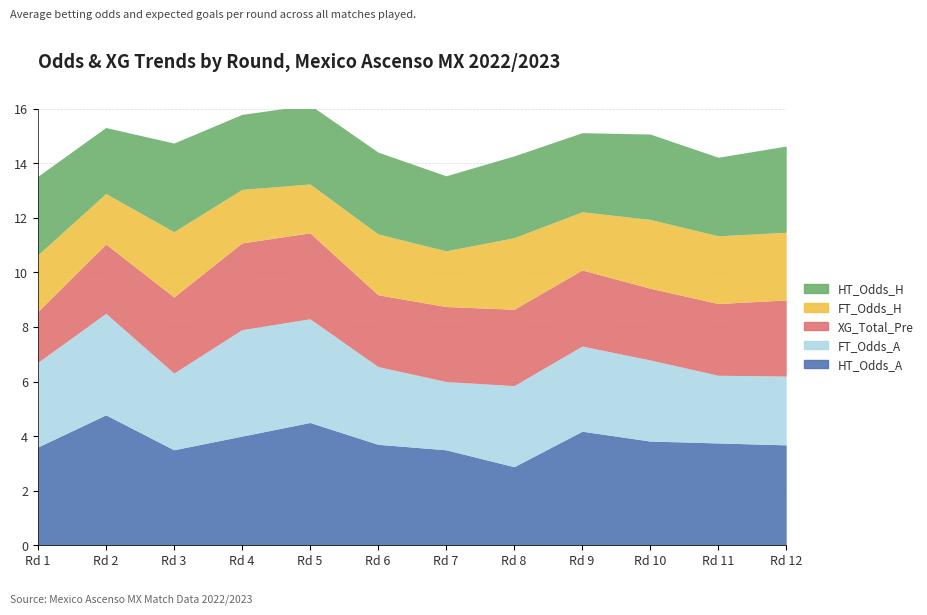

True or false: HT_Odds_A and FT_Odds_H intersect in this chart.

False